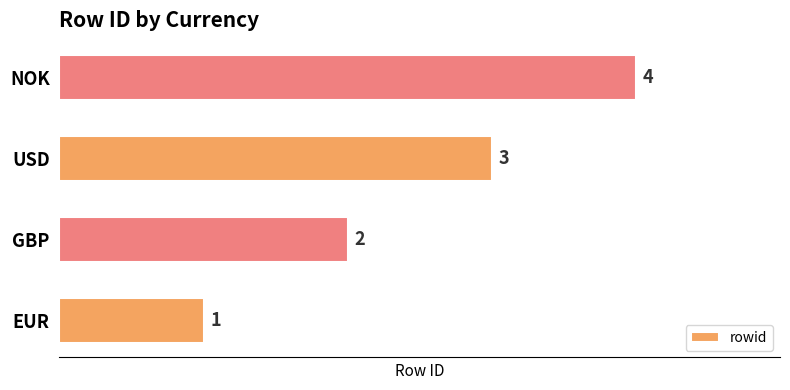

How many bars are there in total?

4